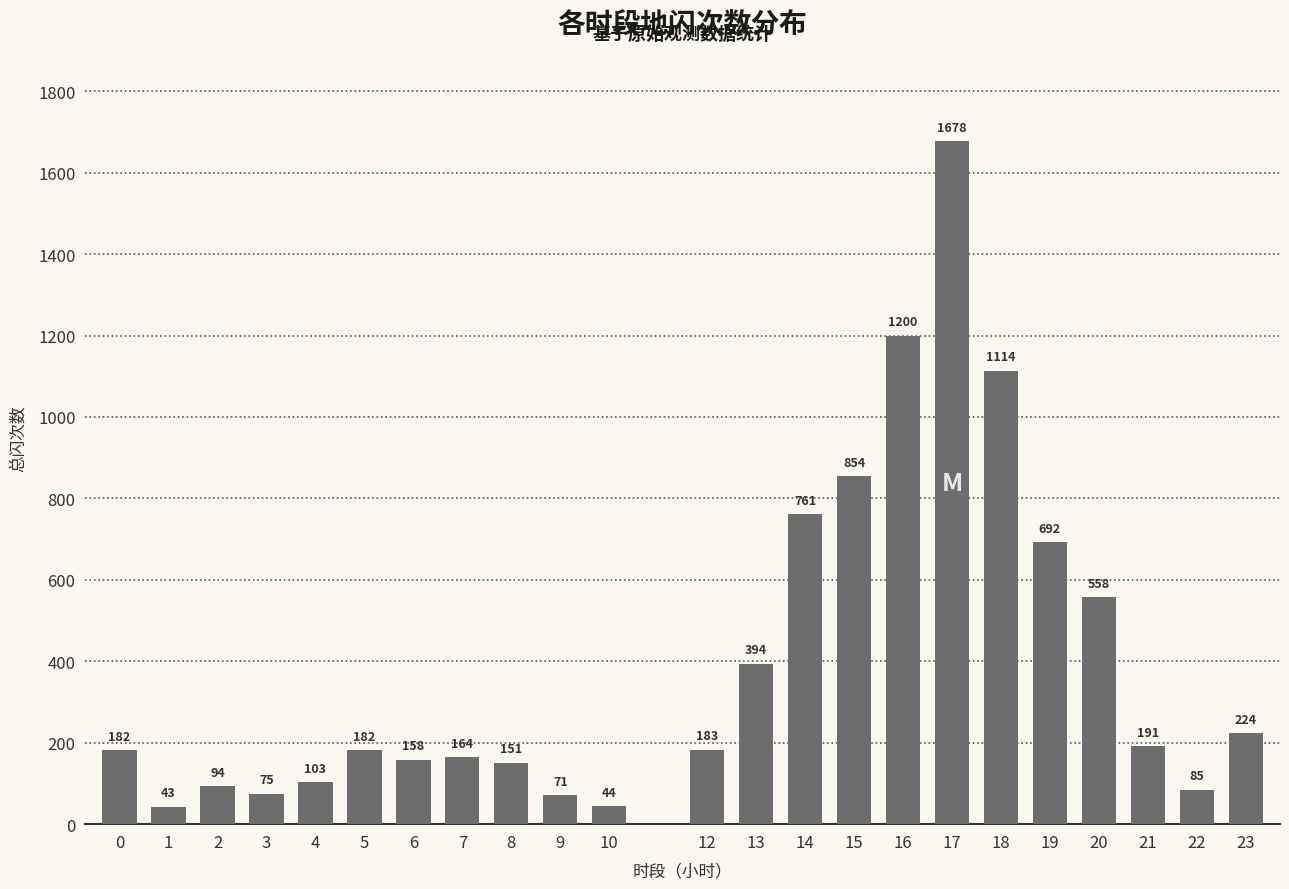

Reading left to right, list all the values displayed in this chart.

182	43	94	75	103	182	158	164	151	71	44	183	394	761	854	1200	1678	1114	692	558	191	85	224